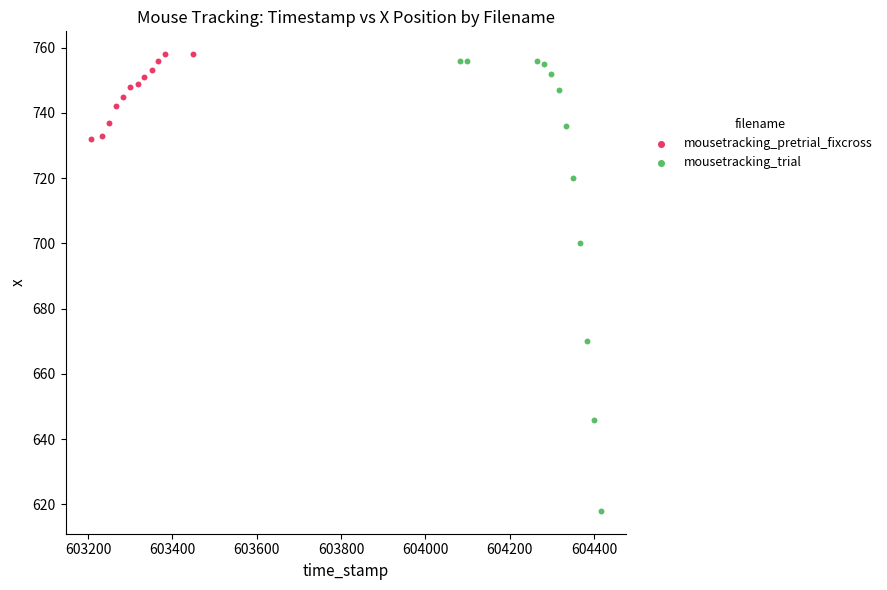

Which series contains the lowest Y value?

mousetracking_trial